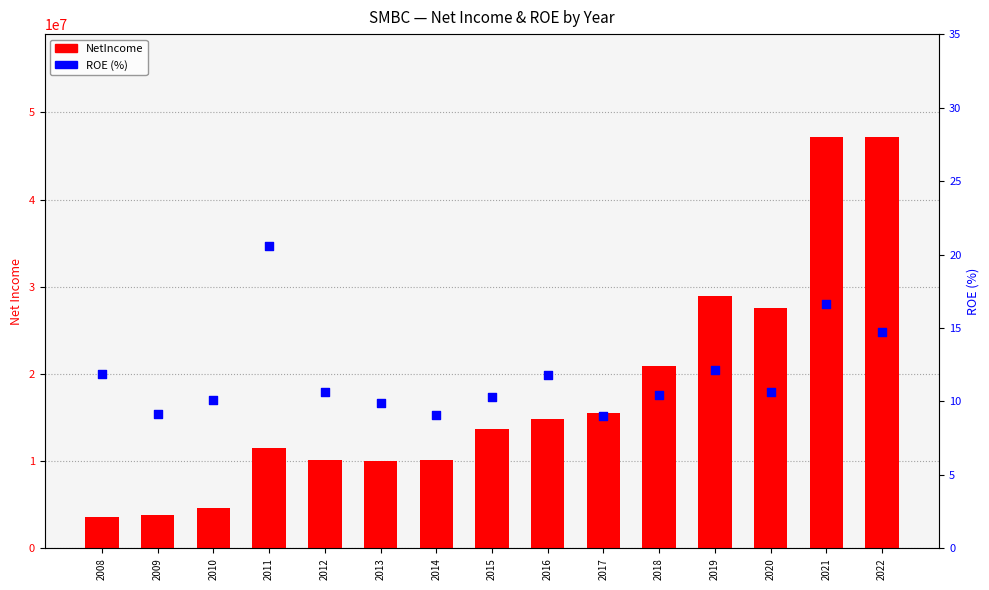

At which category is the sum across all series the highest?

2021